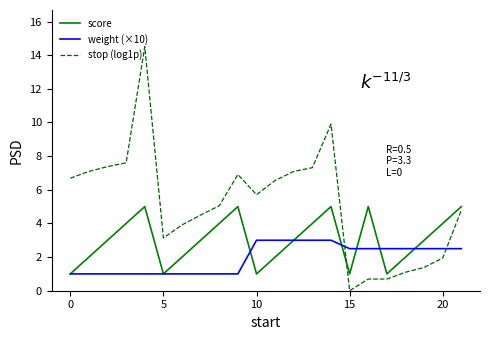

Which series has the widest spread of values?

stop (log1p)